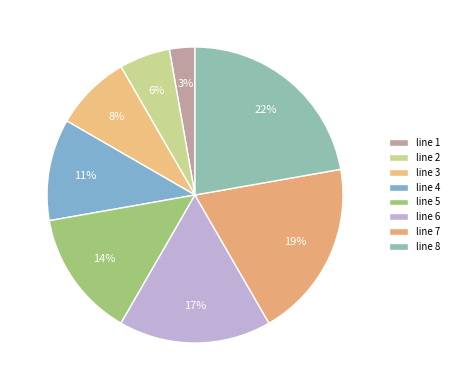

Does any single category account for the majority?

No